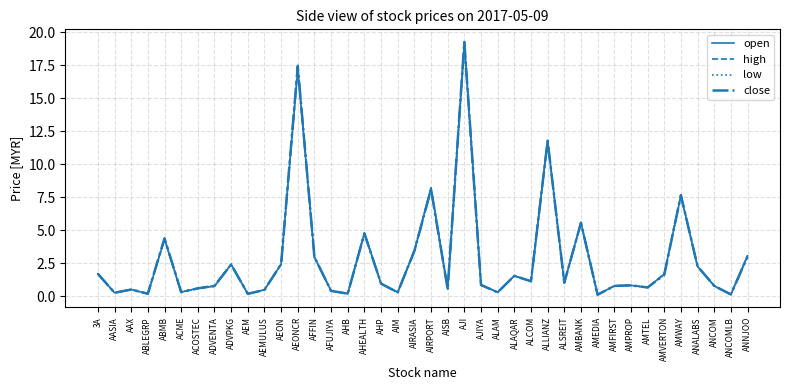

What are all the series names shown in the legend?

open, high, low, close